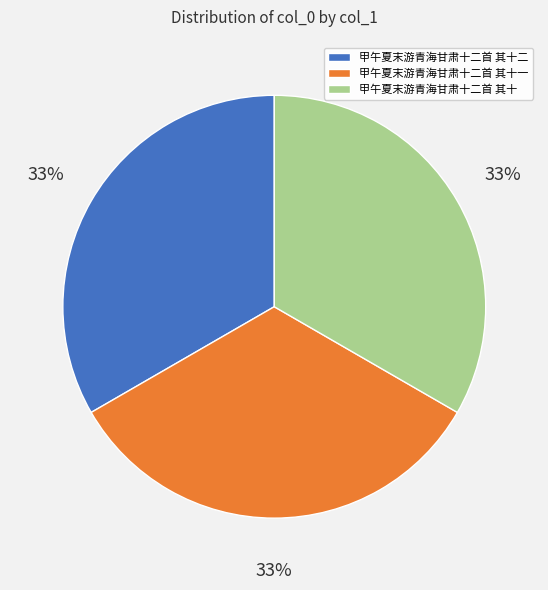

Approximately how many times larger is the value at 甲午夏末游青海甘肃十二首 其十 compared to 甲午夏末游青海甘肃十二首 其十一?

1.0